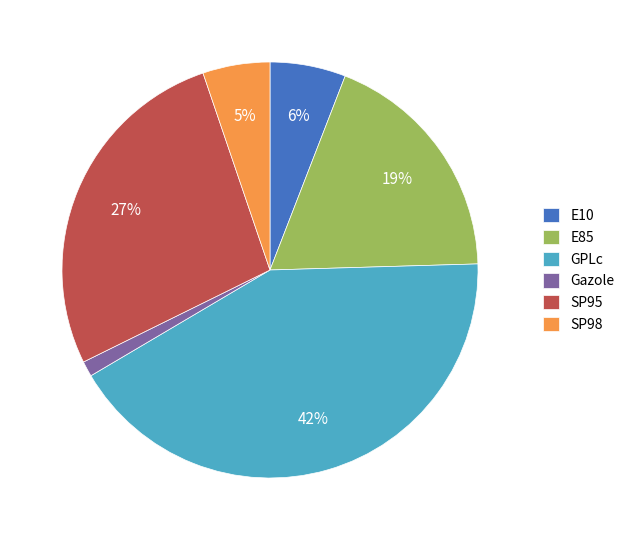

To the nearest percent, what is the difference between the largest and smallest slice percentages?

41%